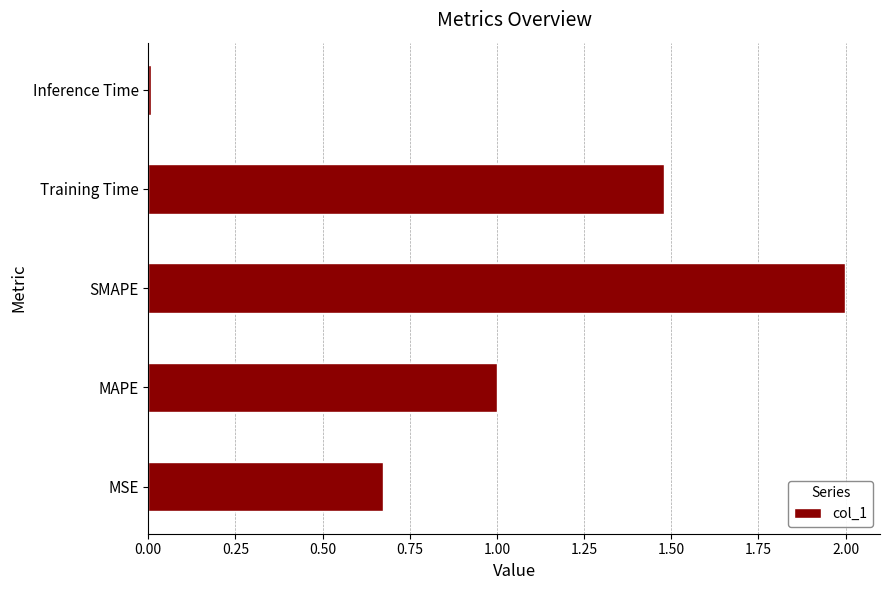

Which label corresponds to the largest value in the chart?

SMAPE